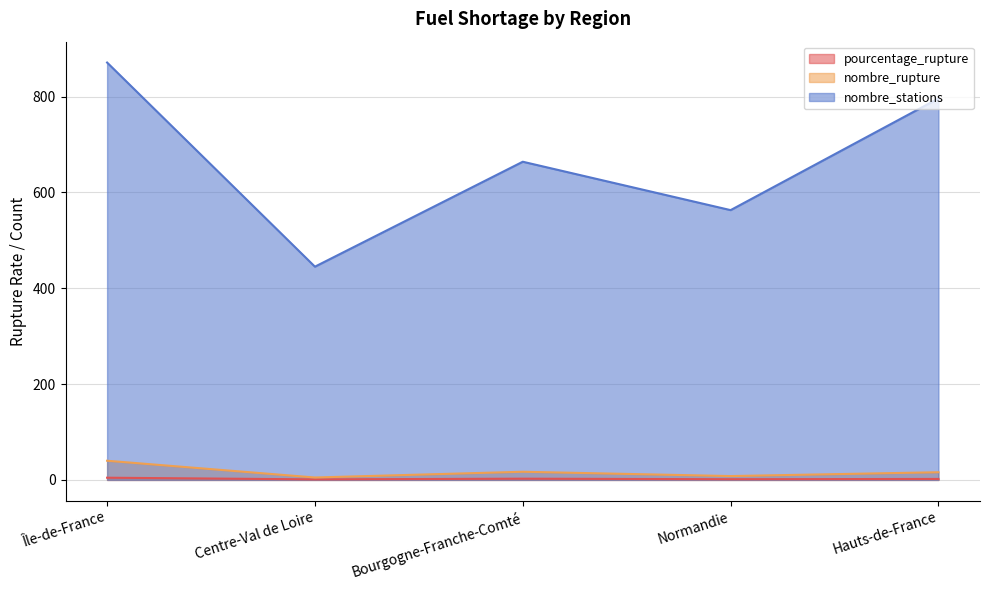

True or false: nombre_rupture has more than 1 interior local peaks.

False